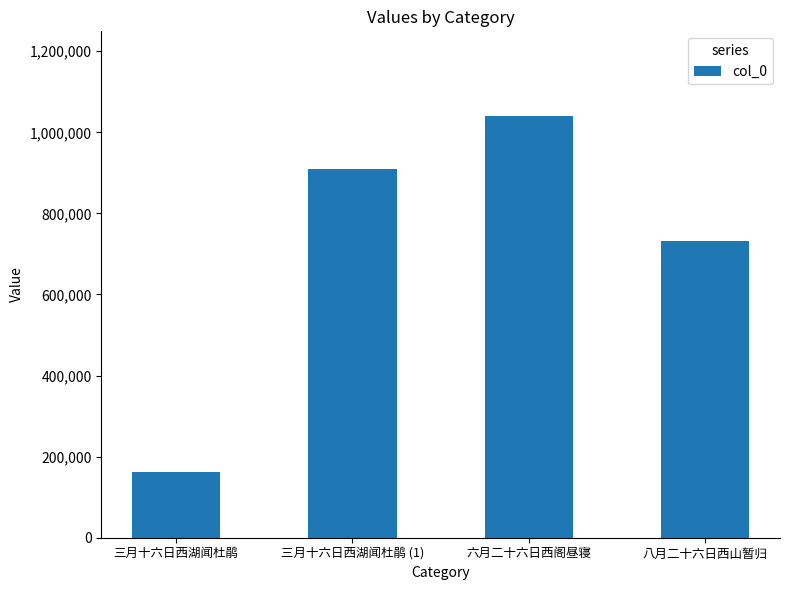

Does the chart contain any negative values?

No